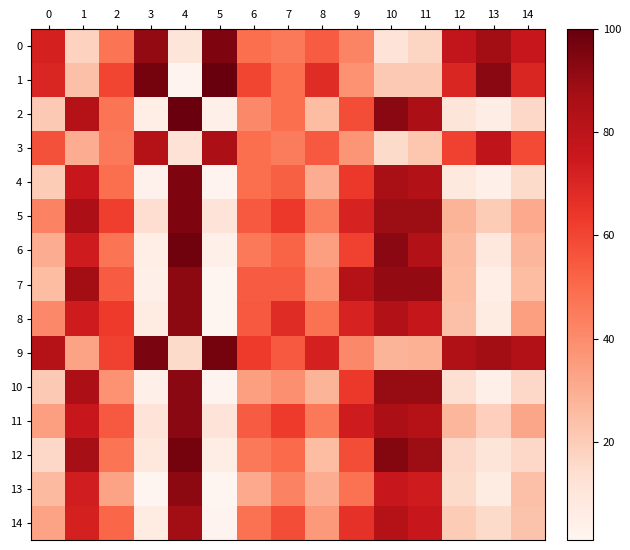

Reading right to left, transcribe all the data shown in this chart.

0: 14=76	13=88	12=78	11=17	10=11	9=42	8=54	7=46	6=49	5=95	4=10	3=91	2=47	1=18	0=72
1: 14=70	13=93	12=70	11=21	10=21	9=38	8=68	7=49	6=60	5=100	4=2	3=97	2=60	1=24	0=70
2: 14=16	13=6	12=10	11=85	10=93	9=58	8=25	7=49	6=41	5=4	4=99	3=5	2=47	1=82	0=21
3: 14=59	13=79	12=61	11=22	10=15	9=37	8=55	7=45	6=49	5=85	4=12	3=82	2=46	1=30	0=57
4: 14=15	13=4	12=8	11=83	10=86	9=64	8=30	7=53	6=49	5=2	4=95	3=3	2=49	1=76	0=20
5: 14=31	13=20	12=28	11=89	10=89	9=71	8=45	7=64	6=55	5=11	4=95	3=14	2=62	1=85	0=43
6: 14=27	13=9	12=26	11=83	10=93	9=61	8=34	7=52	6=46	5=4	4=98	3=5	2=47	1=74	0=30
7: 14=25	13=5	12=25	11=91	10=91	9=82	8=38	7=54	6=54	5=1	4=92	3=4	2=54	1=88	0=25
8: 14=34	13=7	12=24	11=77	10=83	9=71	8=48	7=68	6=55	5=1	4=92	3=7	2=63	1=74	0=41
9: 14=83	13=88	12=84	11=29	10=28	9=41	8=72	7=55	6=63	5=97	4=15	3=96	2=61	1=33	0=82
10: 14=16	13=4	12=13	11=90	10=90	9=64	8=28	7=39	6=34	5=2	4=93	3=4	2=38	1=85	0=21
11: 14=32	13=19	12=27	11=82	10=85	9=74	8=46	7=63	6=54	5=11	4=93	3=11	2=55	1=76	0=34
12: 14=16	13=10	12=16	11=89	10=94	9=58	8=25	7=50	6=46	5=6	4=97	3=9	2=47	1=87	0=16
13: 14=24	13=7	12=15	11=74	10=76	9=48	8=30	7=43	6=31	5=1	4=92	3=1	2=33	1=73	0=26
14: 14=23	13=15	12=20	11=76	10=82	9=66	8=36	7=58	6=48	5=2	4=88	3=7	2=51	1=72	0=33